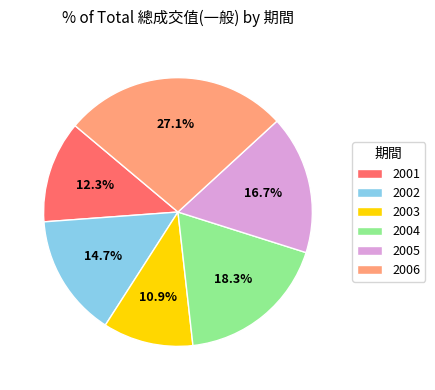

To the nearest percent, what percentage of the pie is 2001?

12%